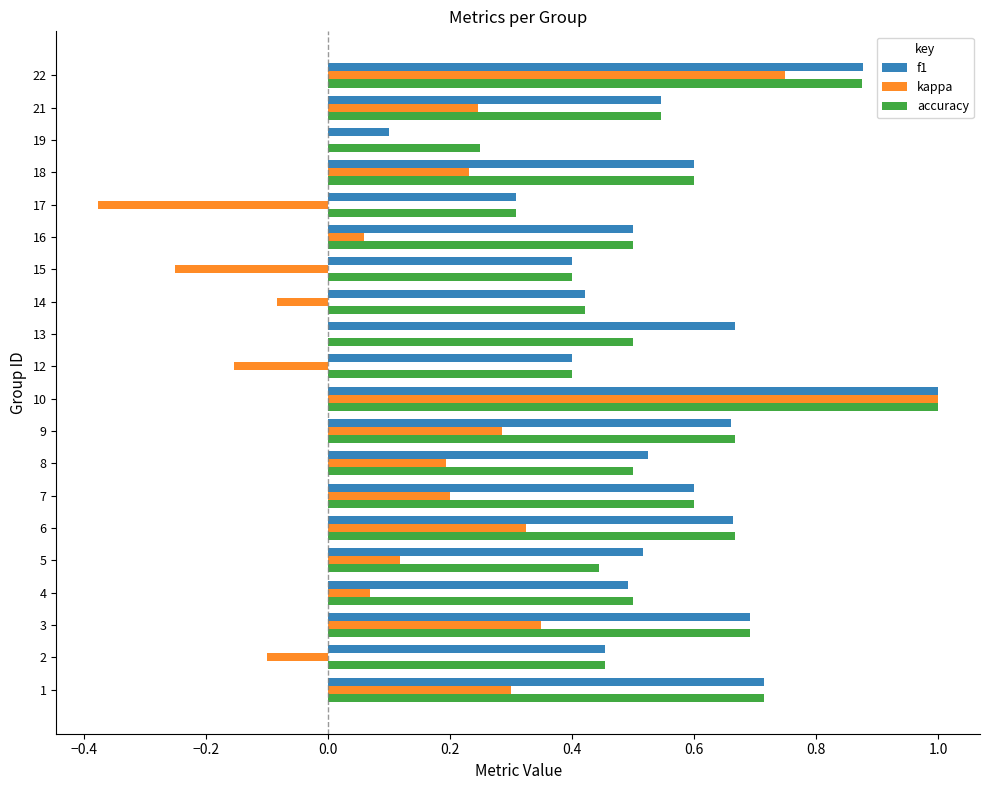

True or false: f1 has a value of 0.6 at 7.

True